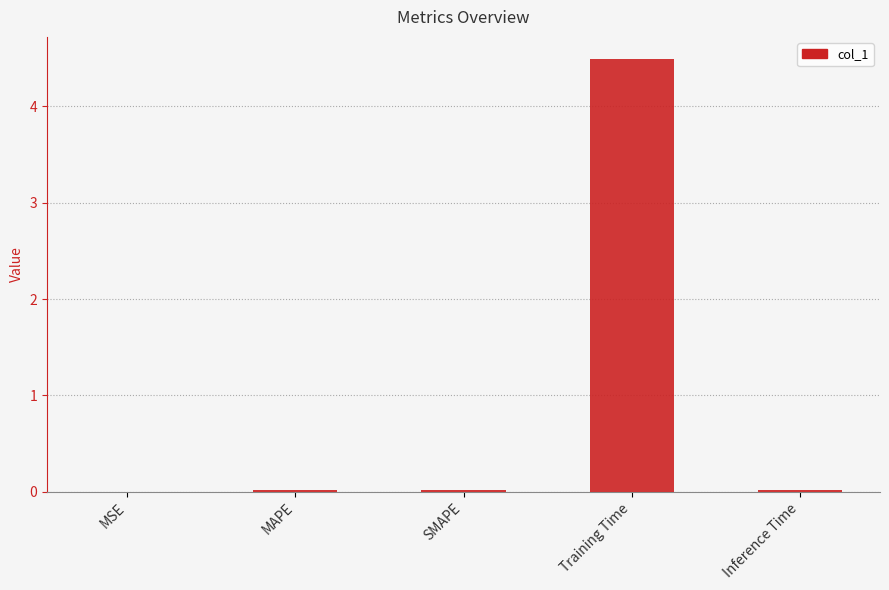

Between Training Time and Inference Time, which is larger?

Training Time